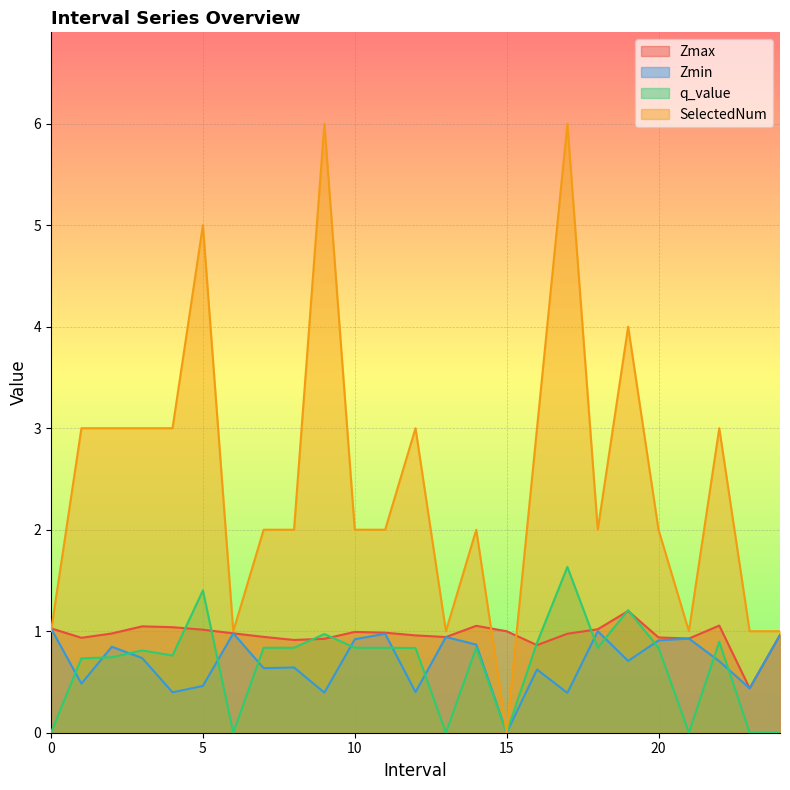

Reading left to right, list all the values displayed in this chart.

Zmax: 1.0	0.9	1.0	1.0	1.0	1.0	1.0	0.9	0.9	0.9	1.0	1.0	1.0	0.9	1.1	1.0	0.9	1.0	1.0	1.2	0.9	0.9	1.1	0.4	1.0
Zmin: 1.0	0.5	0.8	0.7	0.4	0.5	1.0	0.6	0.6	0.4	0.9	1.0	0.4	0.9	0.9	0.0	0.6	0.4	1.0	0.7	0.9	0.9	0.7	0.4	1.0
q_value: -0.0	0.7	0.7	0.8	0.8	1.4	-0.0	0.8	0.8	1.0	0.8	0.8	0.8	-0.0	0.8	0.0	0.9	1.6	0.8	1.2	0.8	-0.0	0.9	-0.0	-0.0
SelectedNum: 1.0	3.0	3.0	3.0	3.0	5.0	1.0	2.0	2.0	6.0	2.0	2.0	3.0	1.0	2.0	0.0	3.0	6.0	2.0	4.0	2.0	1.0	3.0	1.0	1.0